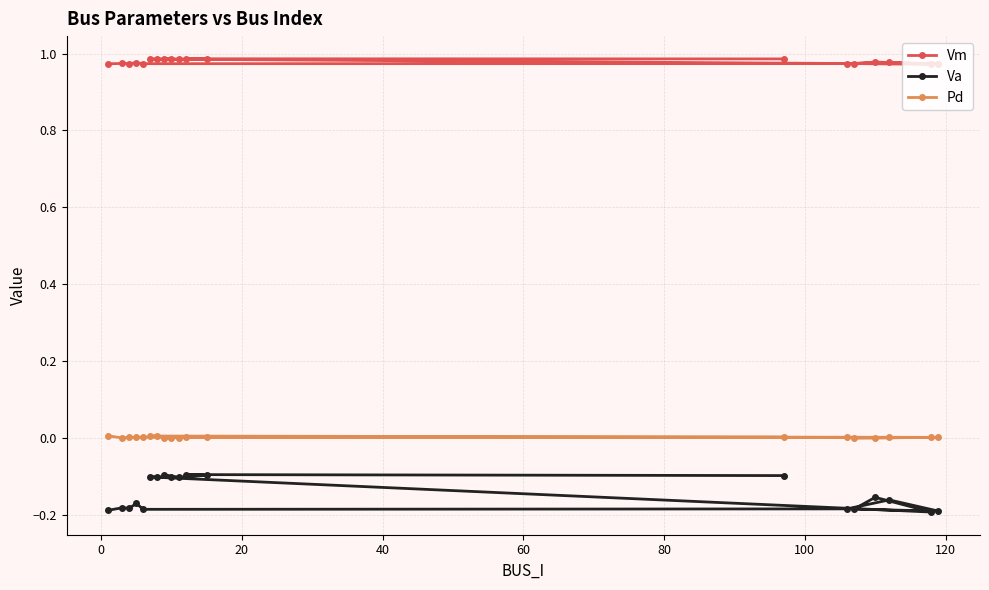

List the series in order of their peak value, highest first.

Vm, Pd, Va